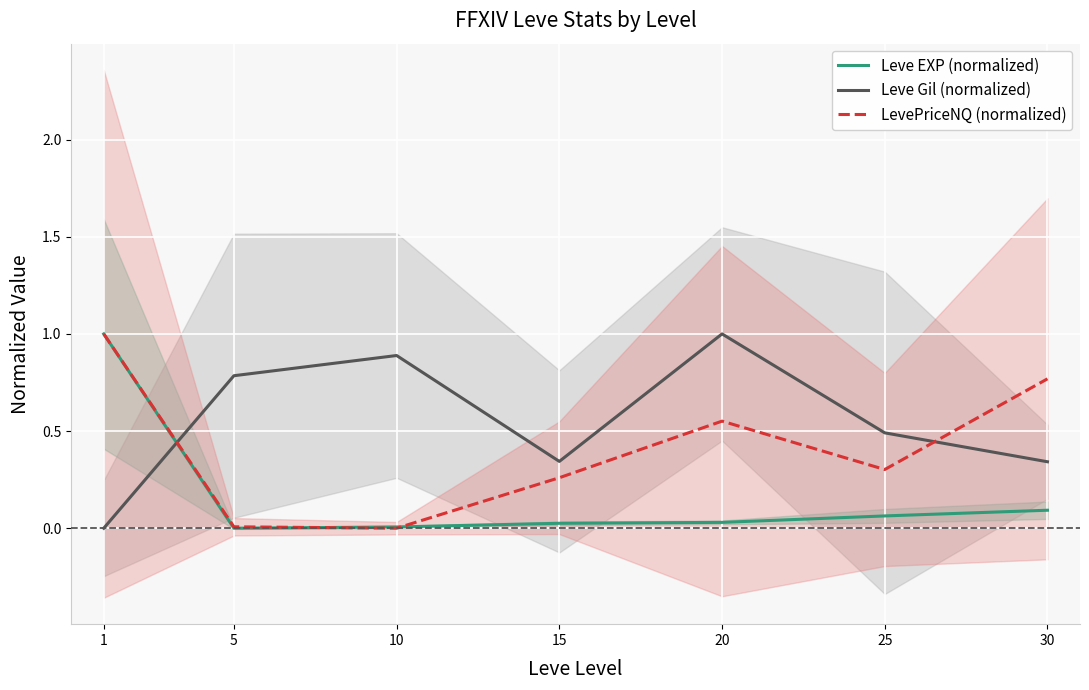

What is the value of the LevePriceNQ (normalized) point at the 1st from the left?

1.0